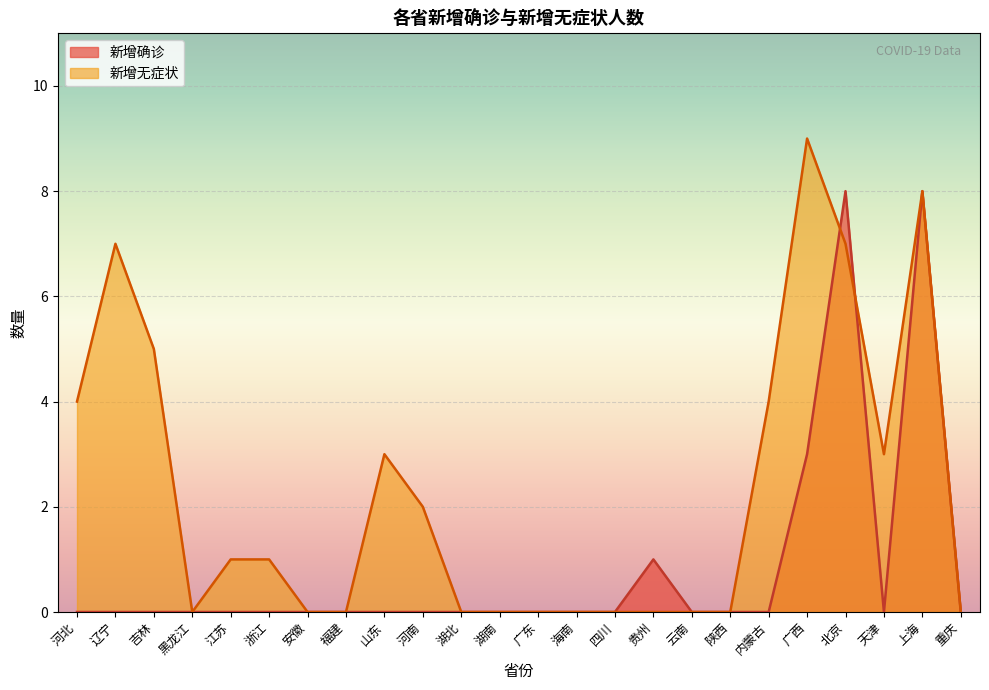

Rank the series by their average value, from highest to lowest.

新增无症状, 新增确诊